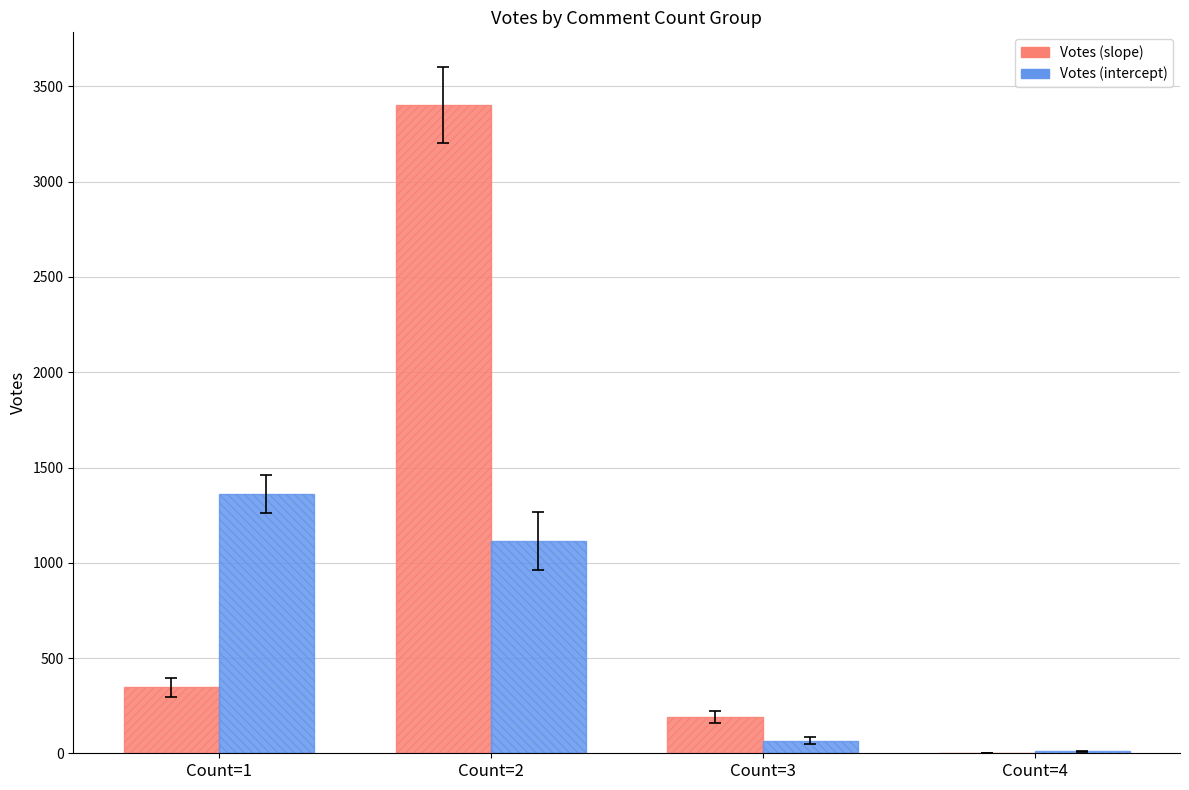

At which label is Votes (intercept) closest to 686?

Count=2